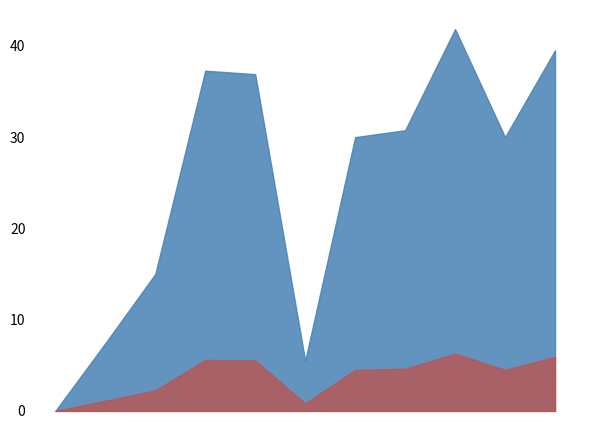

Reading right to left, extract all data points from this chart.

10=39.5	9=30.0	8=41.8	7=30.8	6=30.0	5=5.5	4=36.9	3=37.3	2=15.0	1=7.4	0=0.0